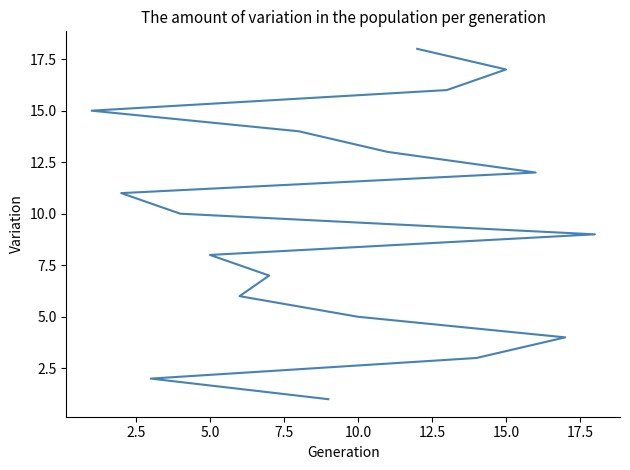

What is the minimum value shown in the chart?

1